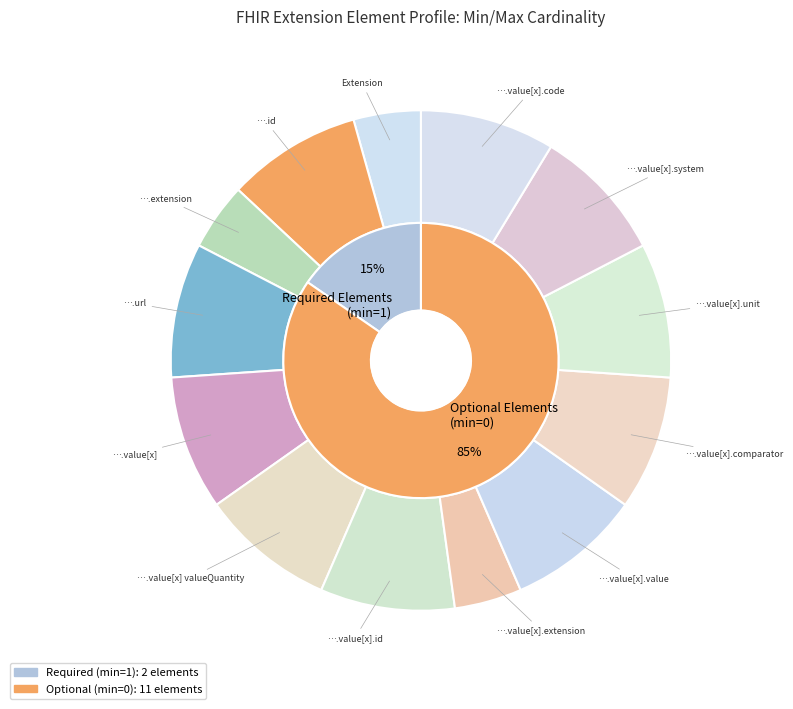

What percentage is the 6 slice, to the nearest percent?

10%